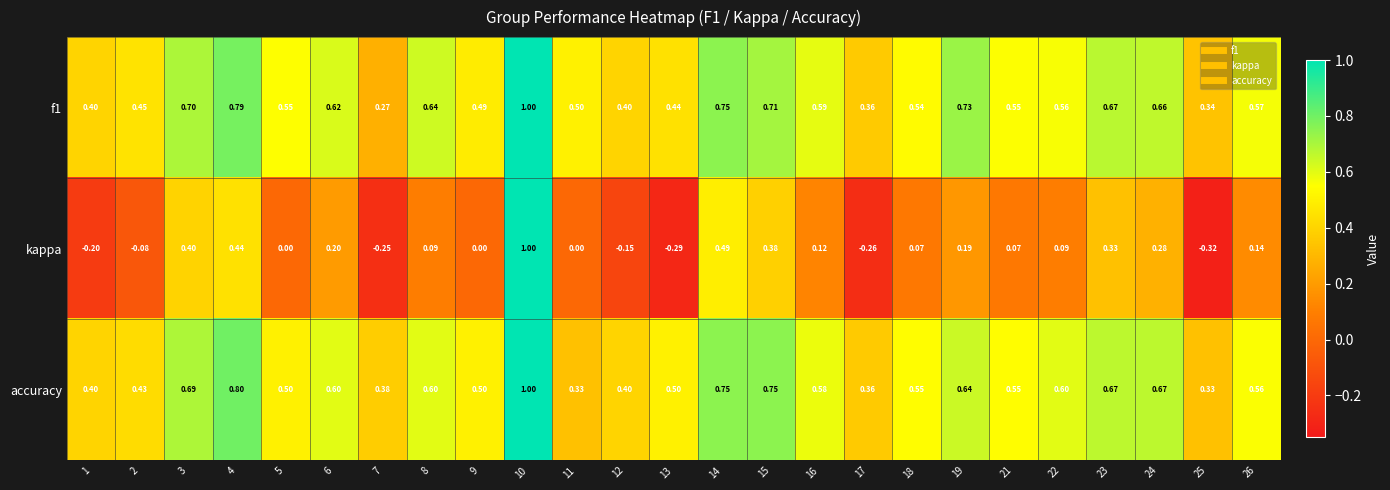

Is the value of accuracy at 17 greater than the value of f1 at 1?

No